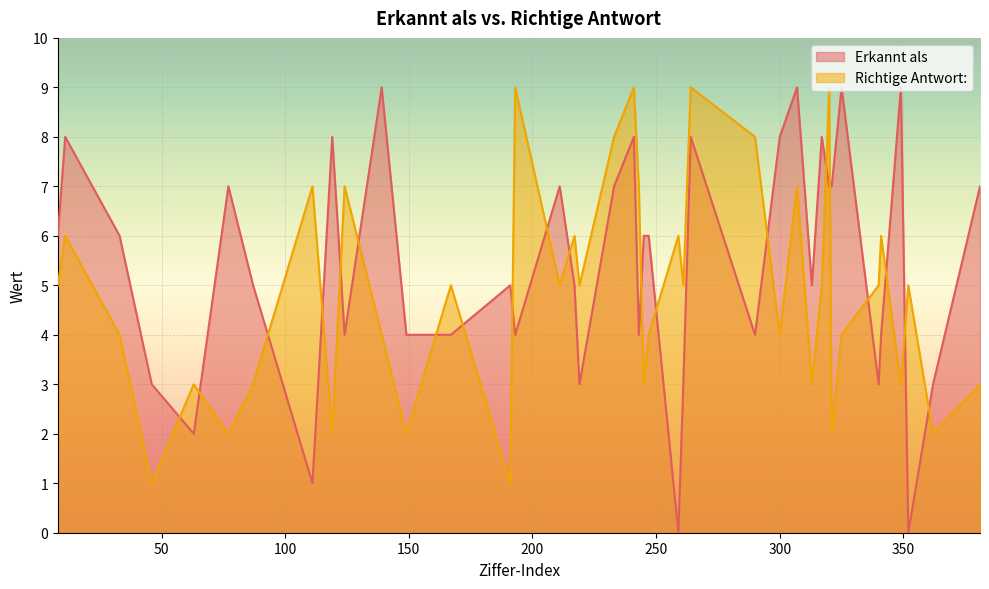

How many data points in Richtige Antwort: are less than 5?

18